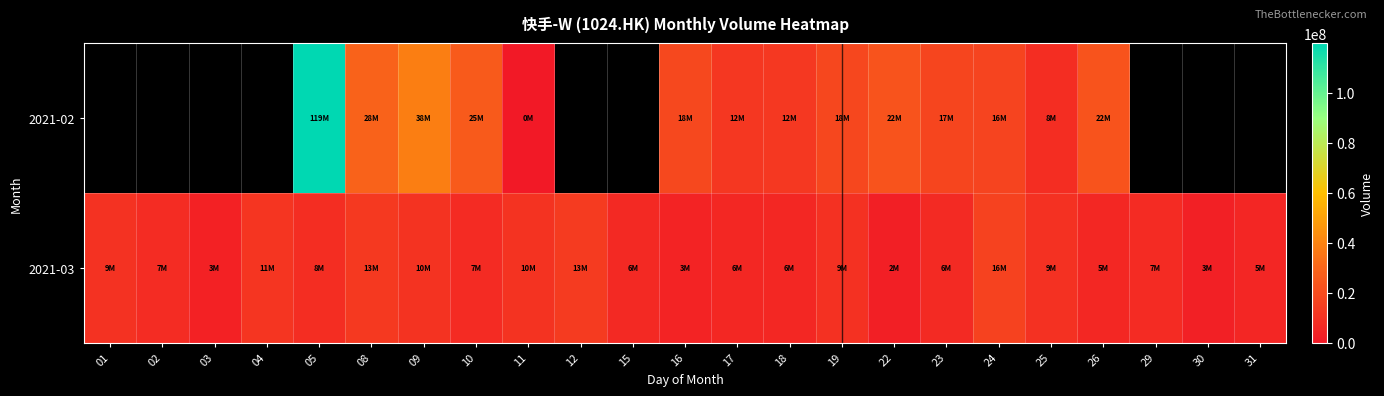

How many values in the 2021-03 series are below 7370452?

11